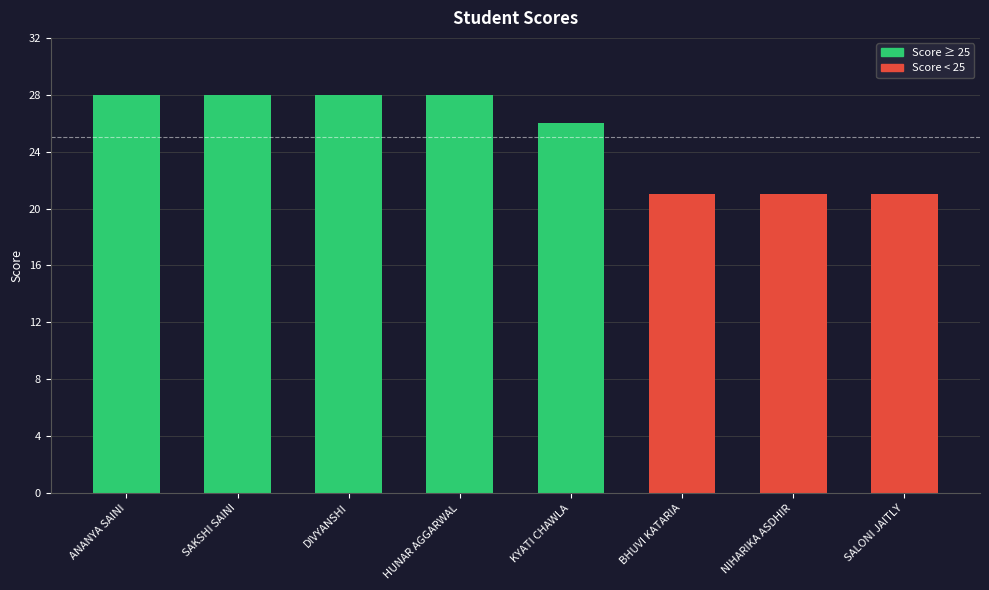

What is the smallest value displayed?

21